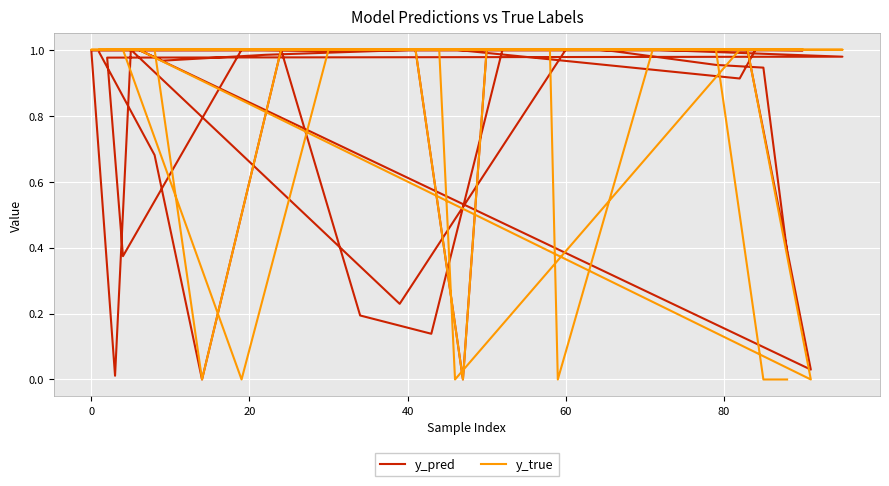

Reading right to left, what are all the values shown in this chart?

y_pred: 0.4	0.9	1.0	1.0	1.0	1.0	0.2	1.0	0.0	1.0	1.0	1.0	0.9	1.0	1.0	1.0	1.0	1.0	0.4	1.0	1.0	1.0	1.0	1.0	1.0	0.0	1.0	1.0	1.0	1.0	0.0	1.0	1.0	1.0	0.1	0.2	1.0	0.0	0.7	1.0
y_true: 0.0	0.0	1.0	1.0	1.0	1.0	1.0	1.0	1.0	1.0	1.0	1.0	1.0	0.0	1.0	1.0	1.0	0.0	1.0	1.0	1.0	1.0	0.0	1.0	1.0	0.0	1.0	1.0	1.0	1.0	0.0	1.0	1.0	1.0	1.0	1.0	1.0	0.0	1.0	1.0